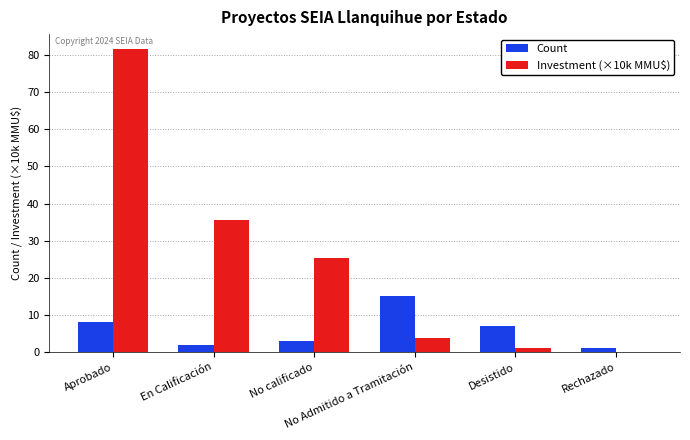

What is the maximum value shown in the chart?

81.6